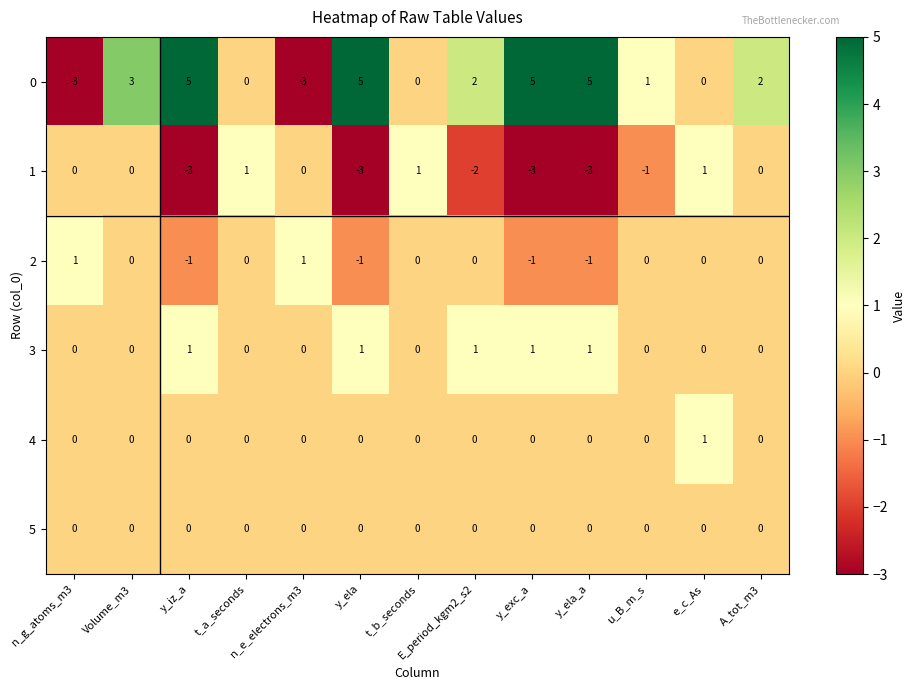

Between n_g_atoms_m3 and e_c_As, which series saw the biggest shift?

0